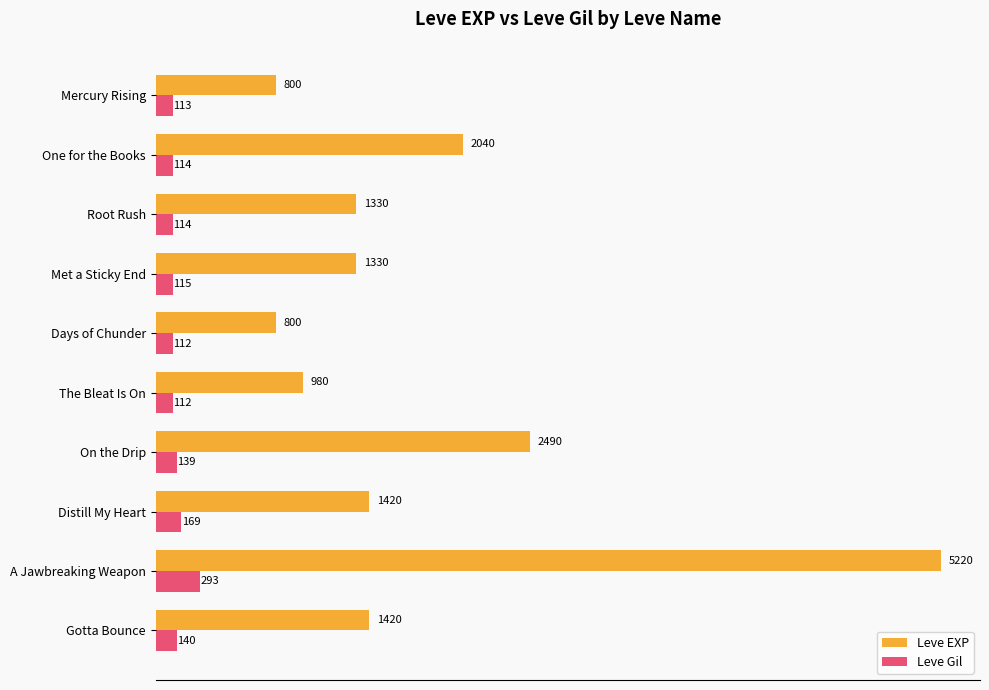

Which series has the largest total across all categories?

Leve EXP